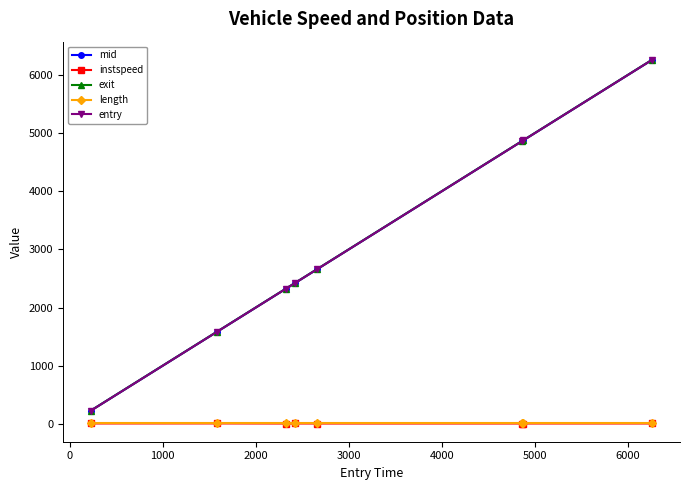

True or false: entry and exit cross at least once.

False